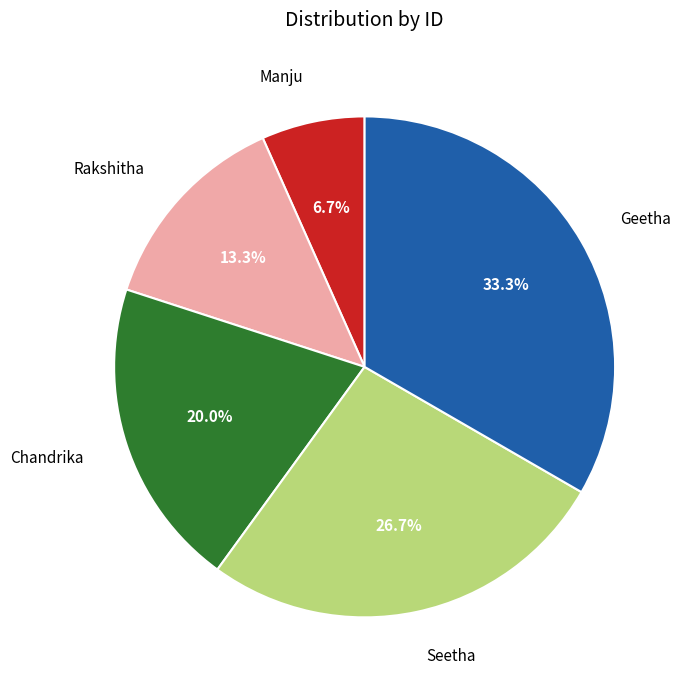

Which category has the biggest portion of the pie?

Geetha